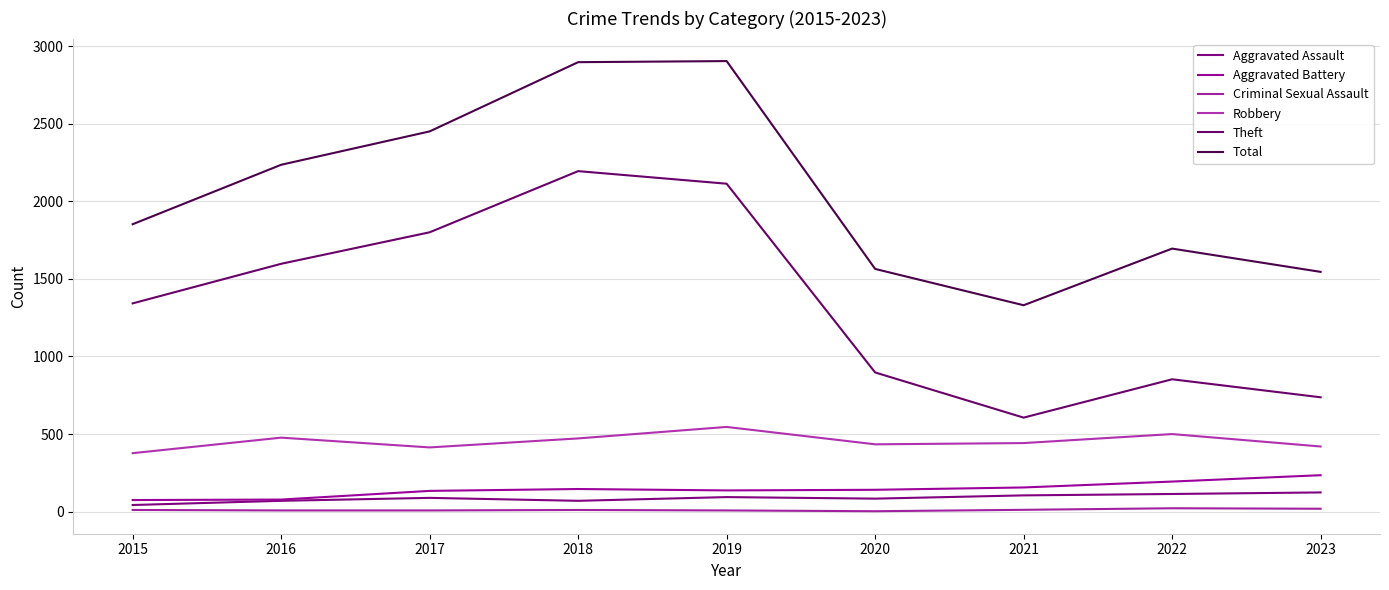

Is the value of Robbery at 2020 greater than the value of Aggravated Battery at 2015?

Yes